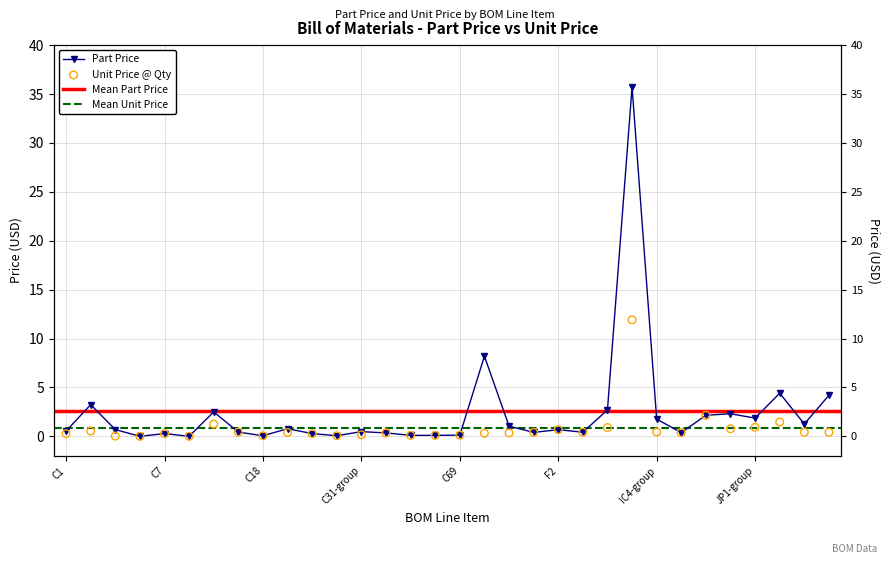

Which series contains the highest Y value?

part_price